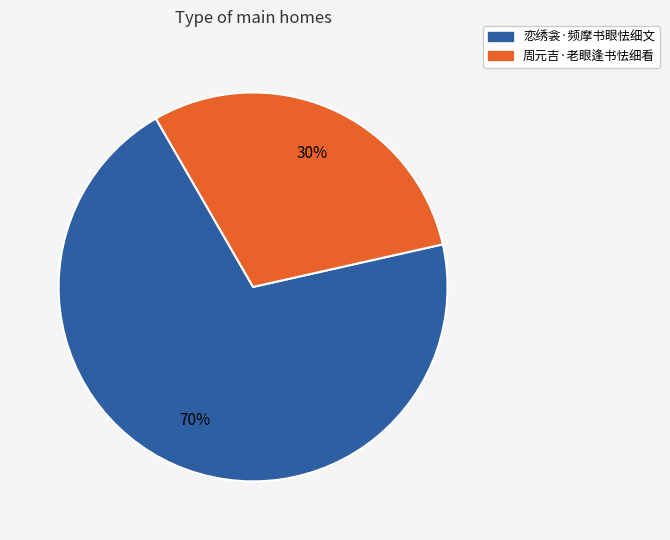

What is the ratio of the value at 周元吉·老眼逢书怯细看 to the value at 恋绣衾·频摩书眼怯细文?

0.4